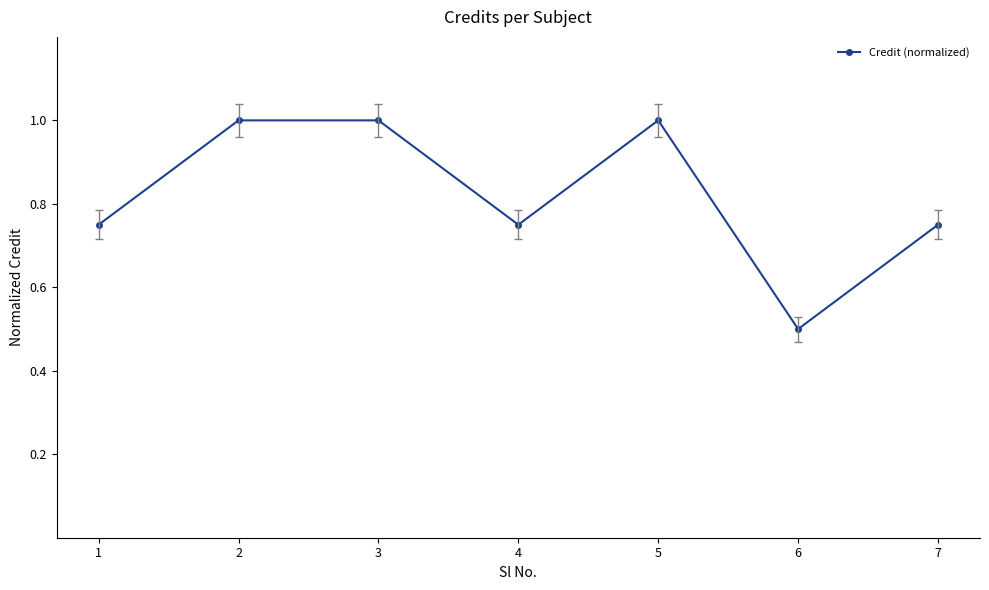

How many values are between 0 and 1?

7